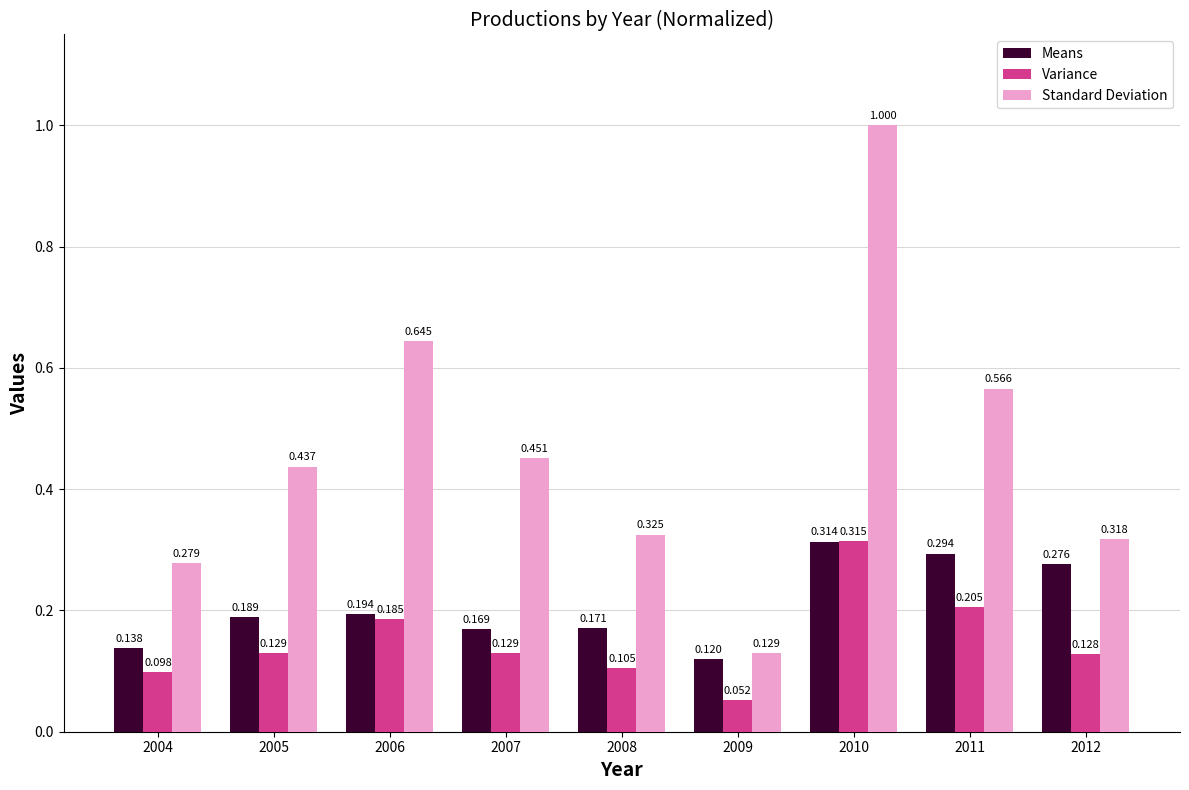

Which series has the largest total across all categories?

Standard Deviation